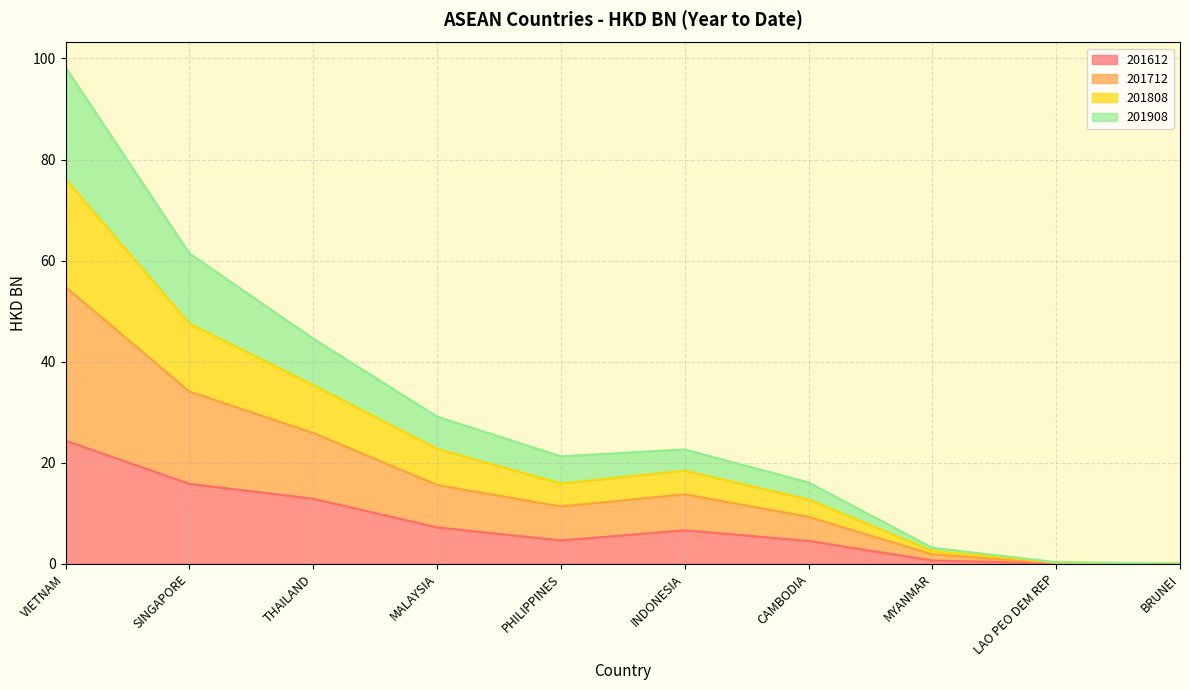

List the labels in order of 201612 value, smallest first.

BRUNEI, LAO PEO DEM REP, MYANMAR, CAMBODIA, PHILIPPINES, INDONESIA, MALAYSIA, THAILAND, SINGAPORE, VIETNAM